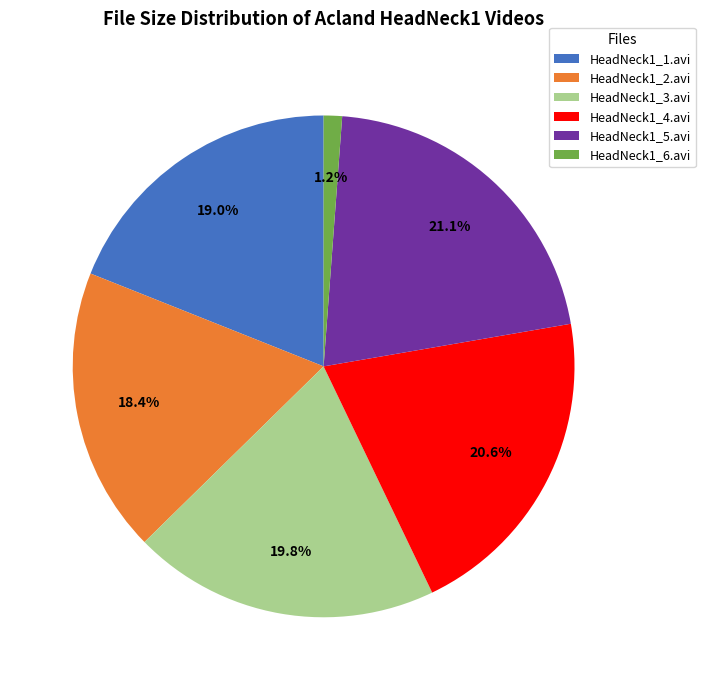

To the nearest percent, what is the difference between the HeadNeck1_3.avi and HeadNeck1_4.avi slice percentages?

1%